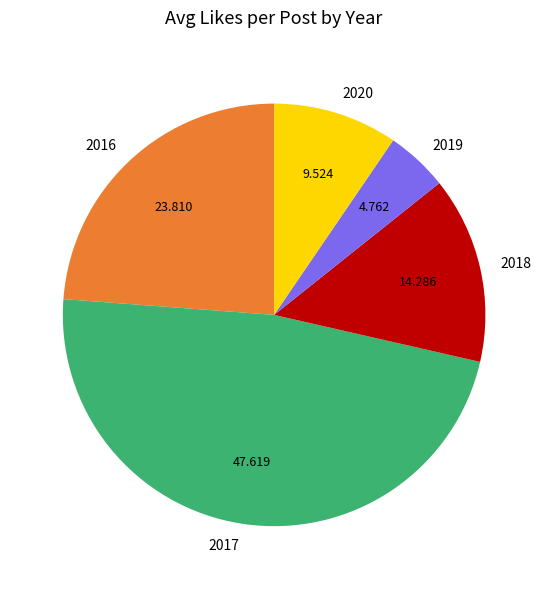

How many segments does this pie chart have?

5